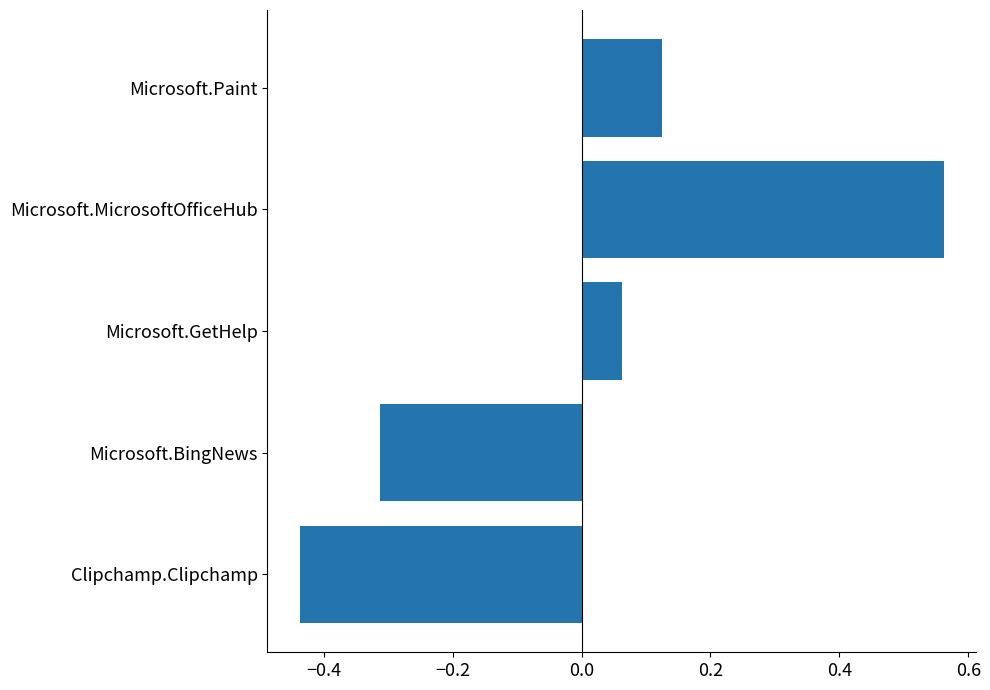

Does the chart contain any negative values?

Yes